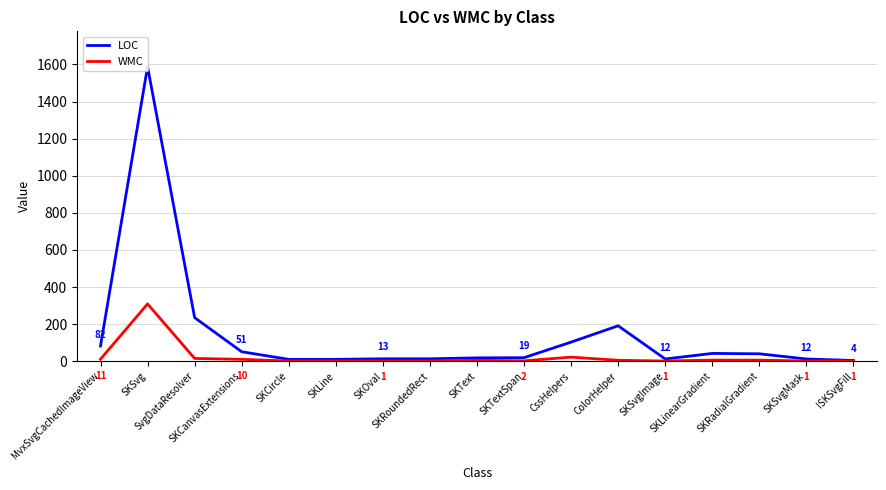

What is the difference between the maximum and minimum values in the WMC series?

308